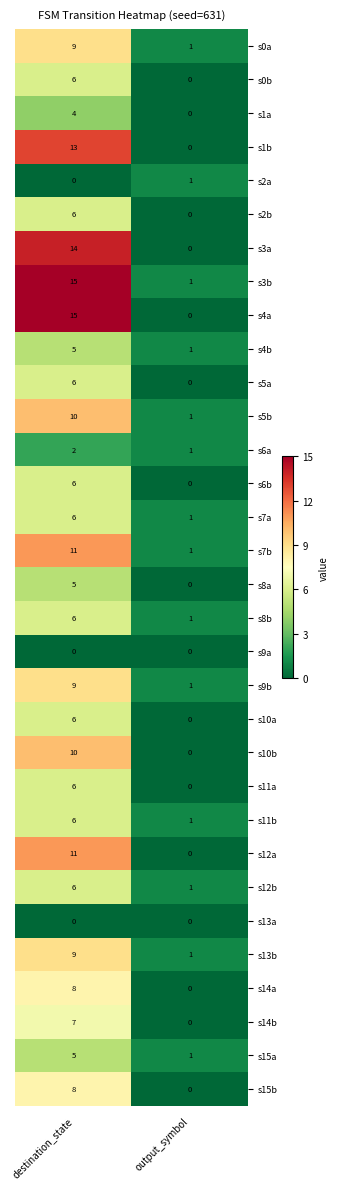

True or false: s15a has a value of 3 at destination_state.

False